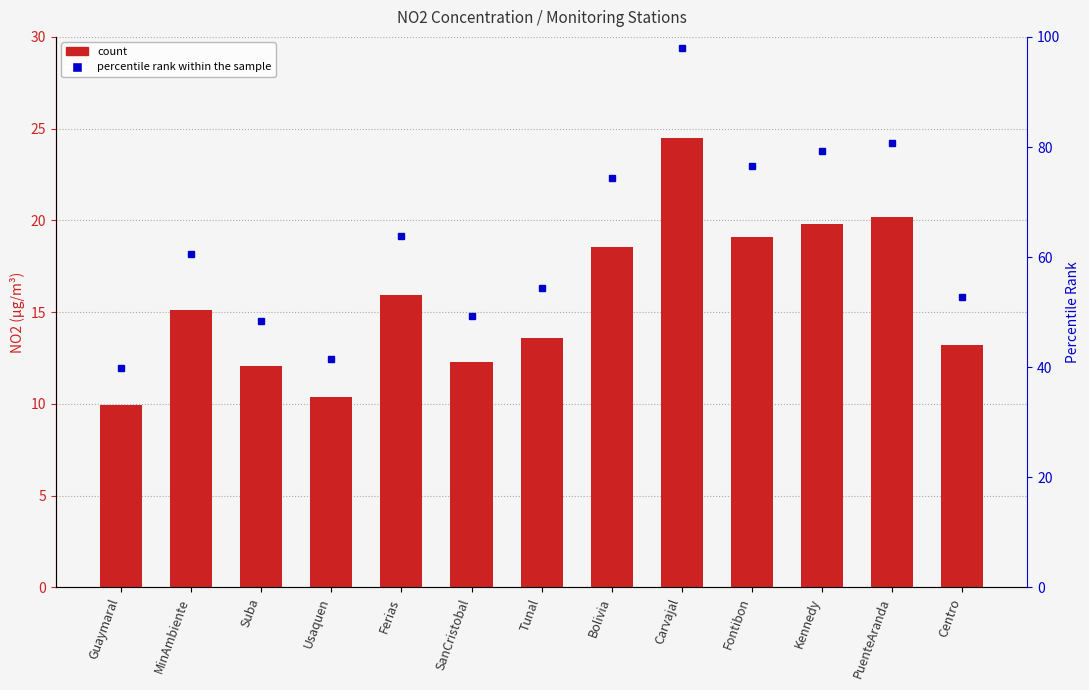

Reading right to left, list all the values displayed in this chart.

13.2	20.2	19.8	19.1	24.5	18.6	13.6	12.3	15.9	10.4	12.1	15.1	10.0